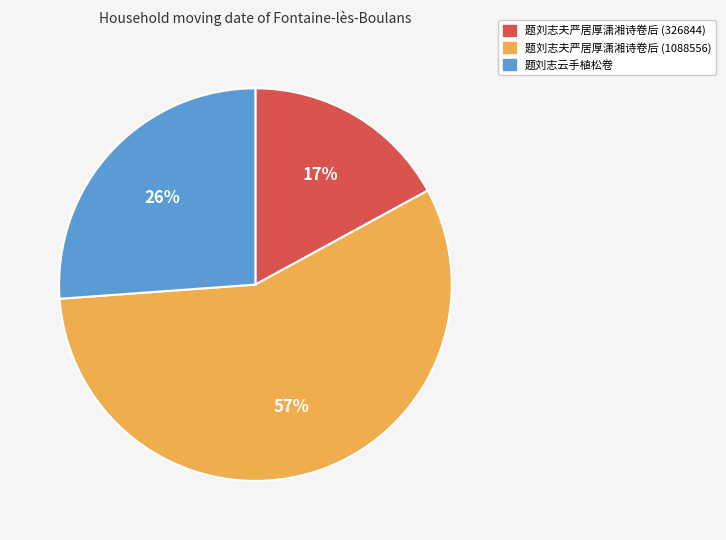

What is the largest slice in the pie chart?

题刘志夫严居厚潇湘诗卷后 (1088556)